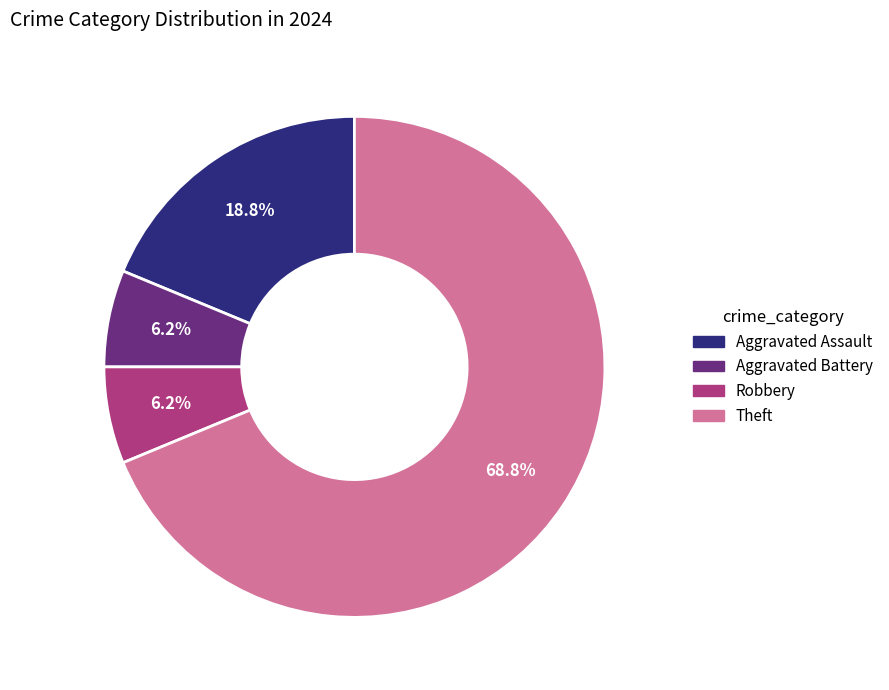

Between Aggravated Battery and Aggravated Assault, which is larger?

Aggravated Assault